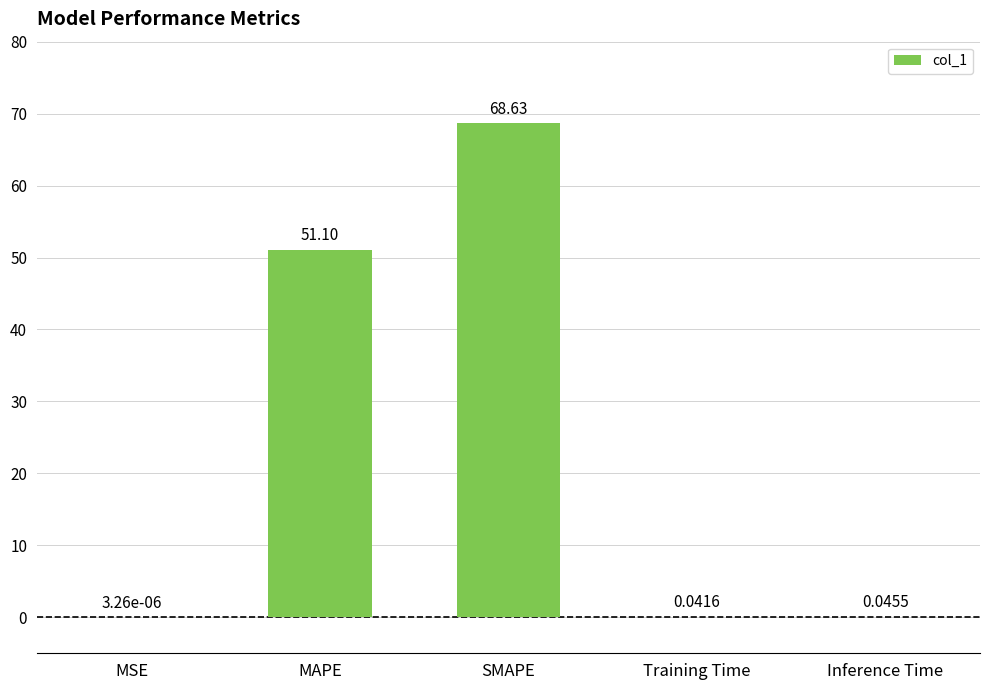

What is the sum of all values?

119.8